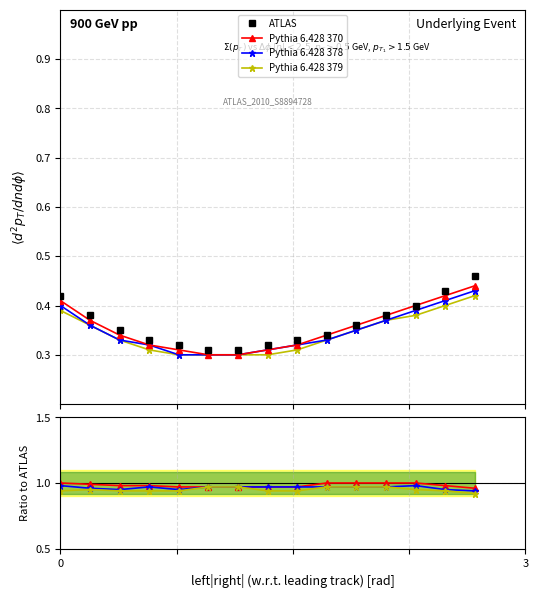

True or false: Pythia 6.428 379 and Pythia 6.428 378 cross at least once.

False